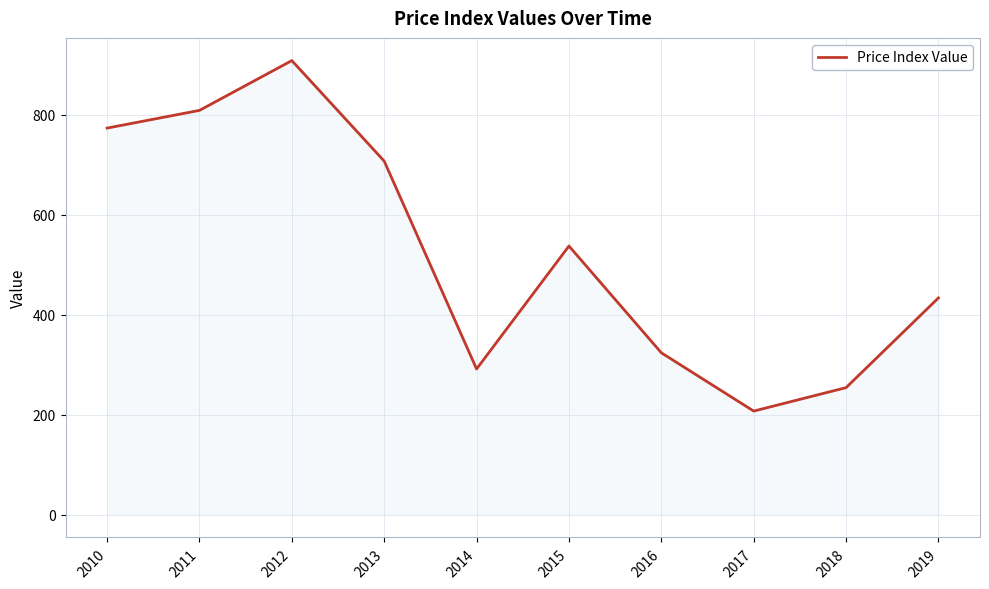

How many lines are shown in the chart?

1